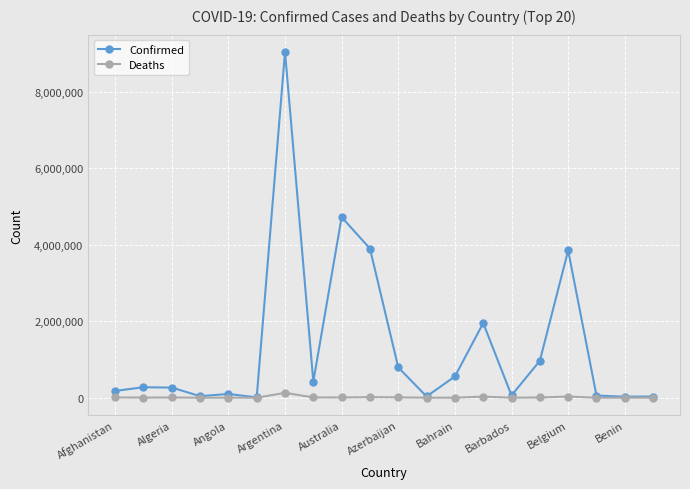

Which series has the largest total across all categories?

Confirmed